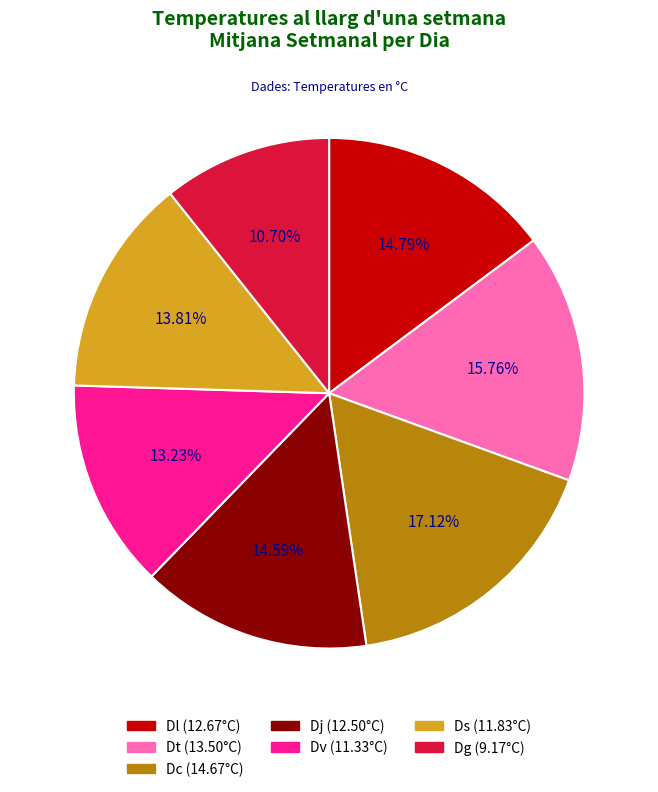

To the nearest percent, what portion does Ds represent?

14%